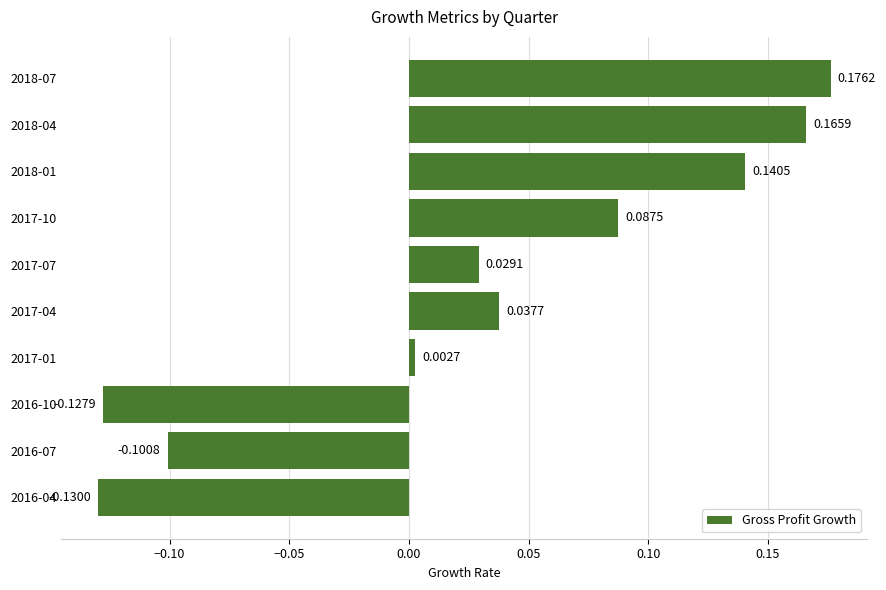

Count the number of data series in this chart.

1